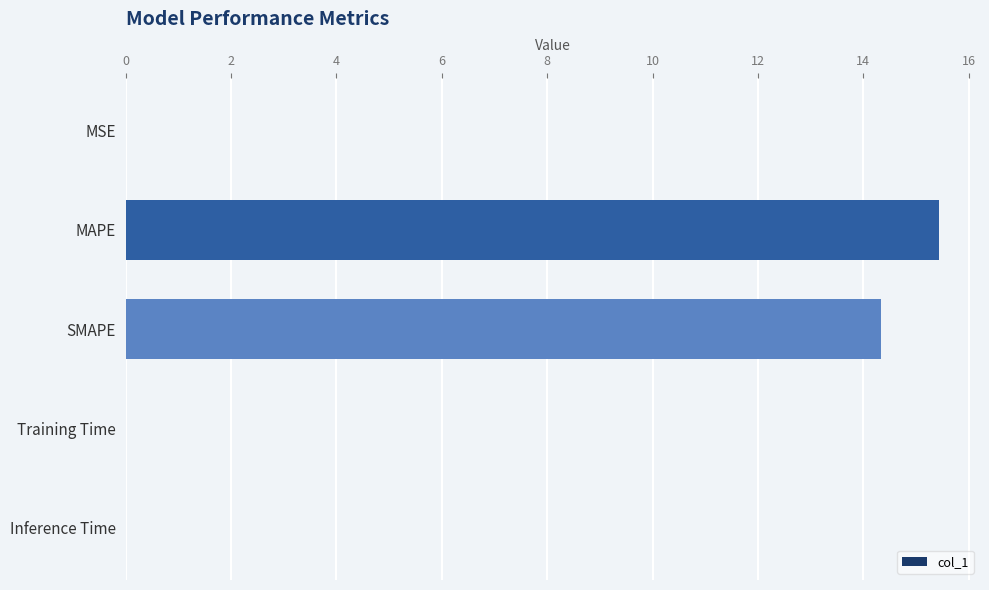

Are the bars grouped side by side (vs. stacked)?

No